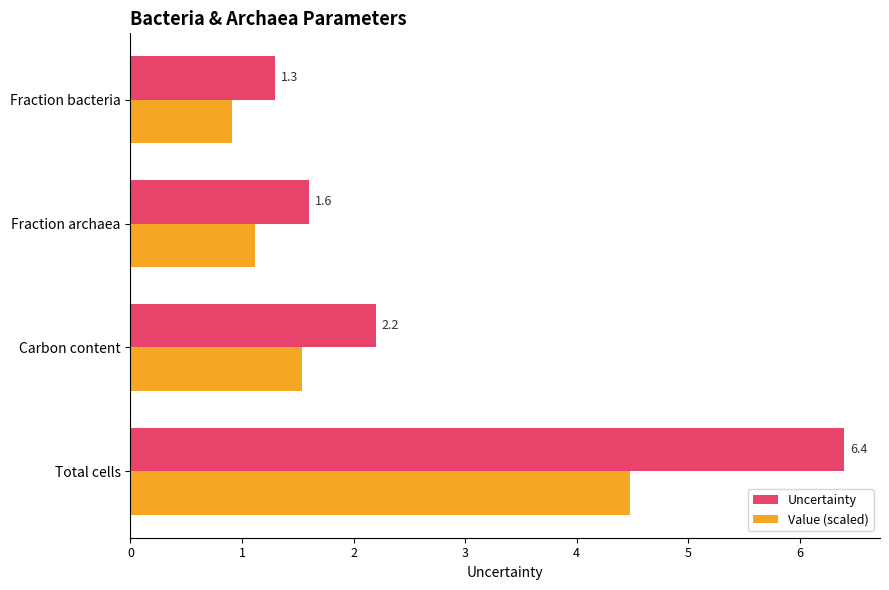

At Fraction bacteria, list the series in order from smallest to largest.

Value (scaled), Uncertainty